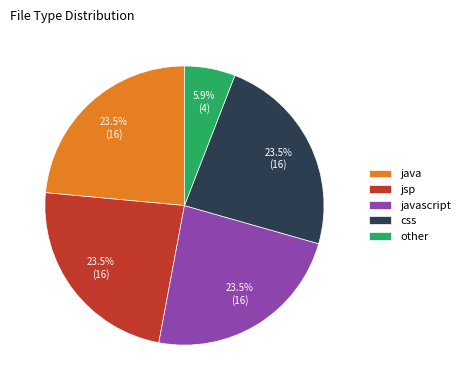

Which has a higher value, other or javascript?

javascript